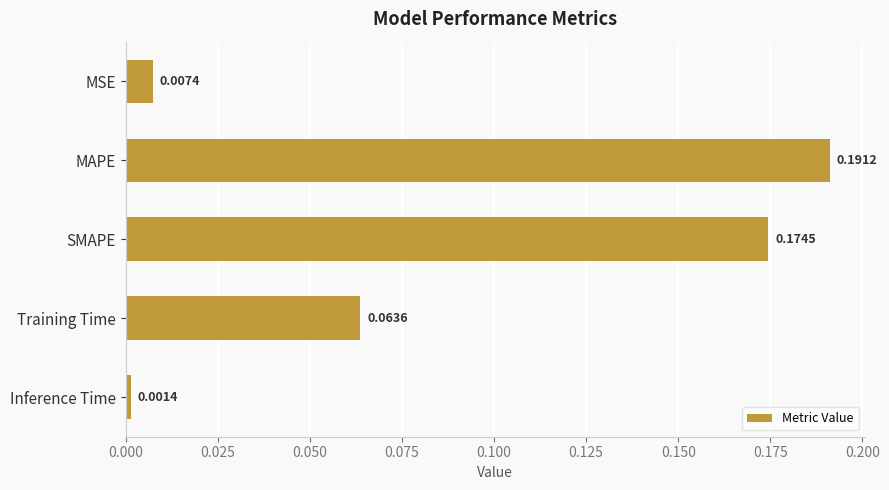

What is the sum of all values?

0.4